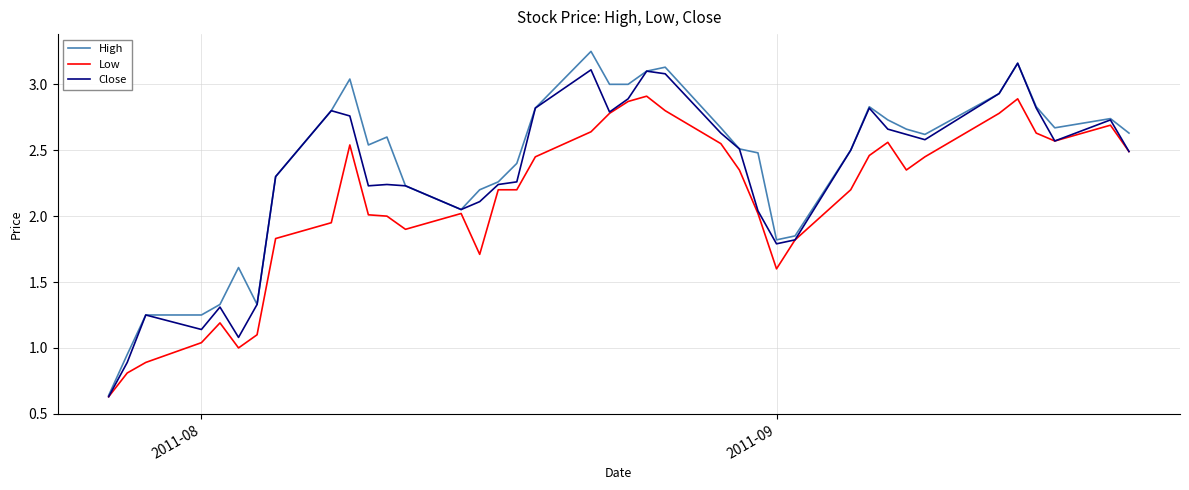

Rank the series by their average value, from highest to lowest.

High, Close, Low